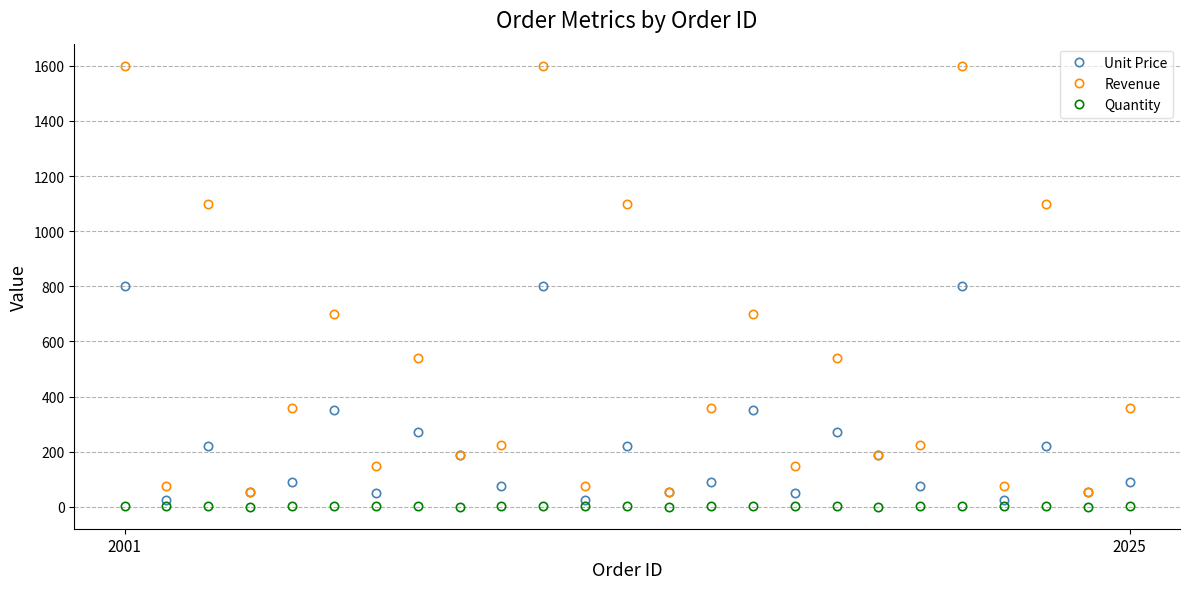

List the series in order of their overall mean, highest first.

Revenue, Unit Price, Quantity